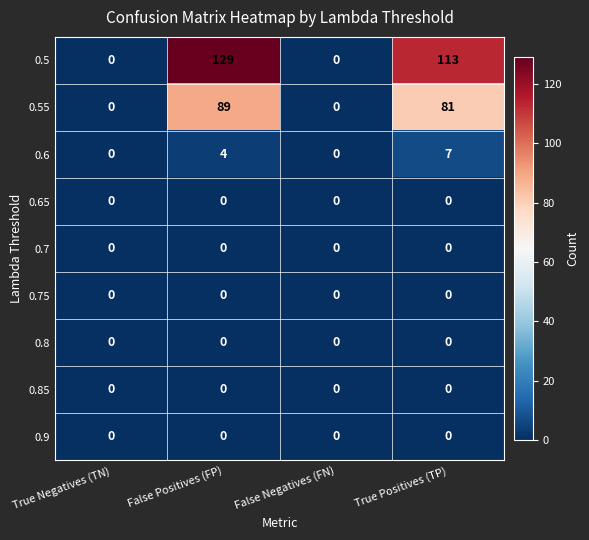

True or false: 0.6 has a value of 6 at False Positives (FP).

False